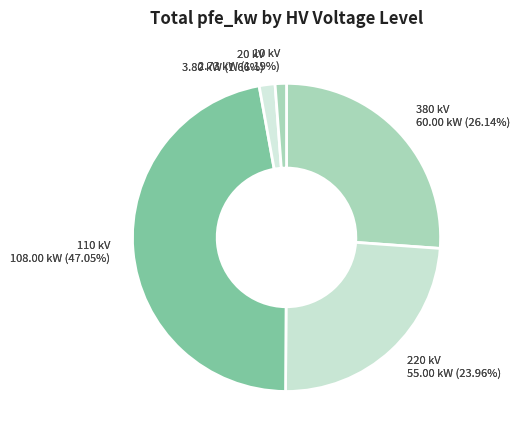

Is there any slice that represents more than half of the pie?

No